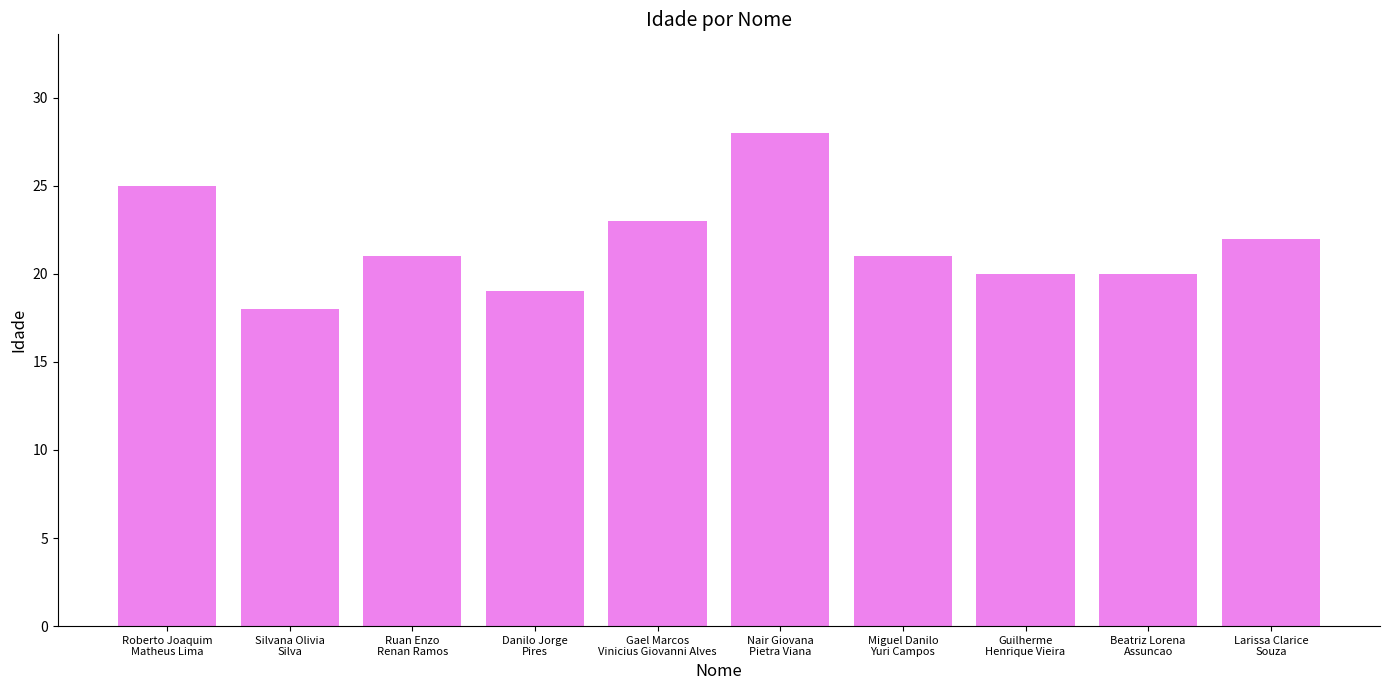

Which has a higher value, Miguel Danilo
Yuri Campos or Silvana Olivia
Silva?

Miguel Danilo
Yuri Campos